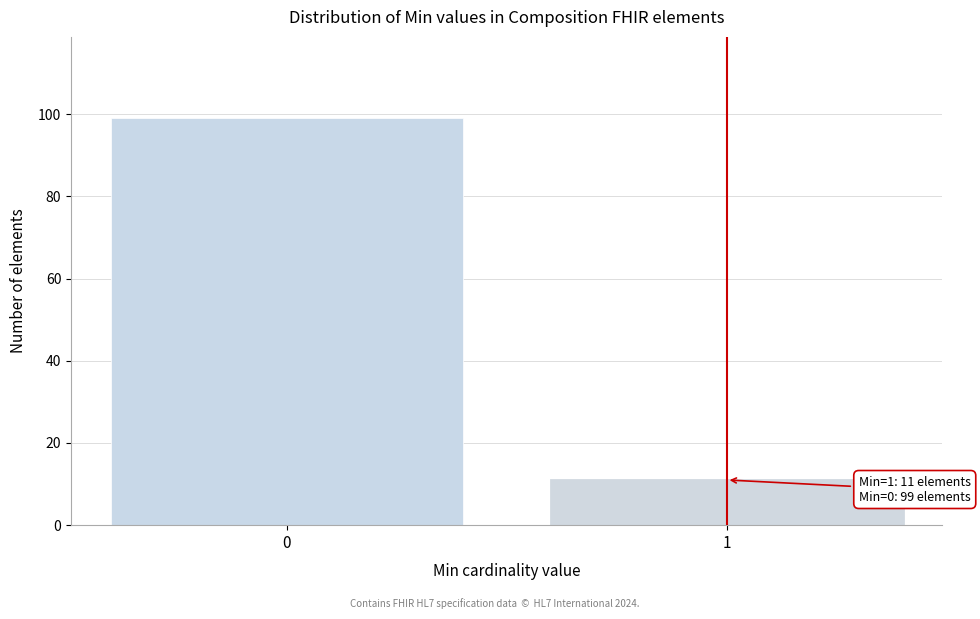

Reading right to left, extract all data points from this chart.

1=11	0=99